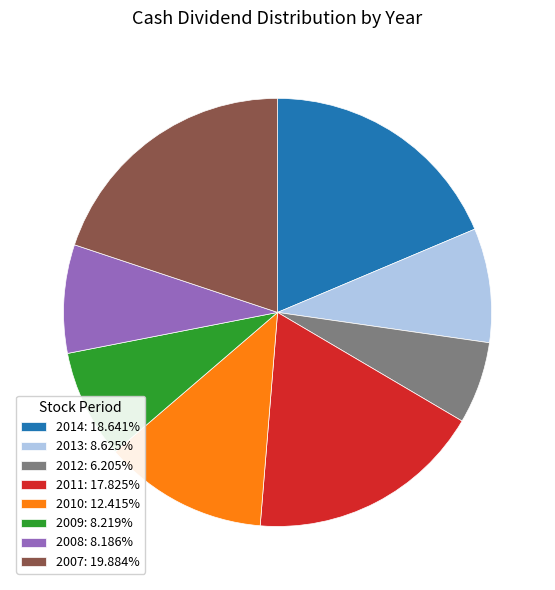

Is there a majority slice in this chart?

No